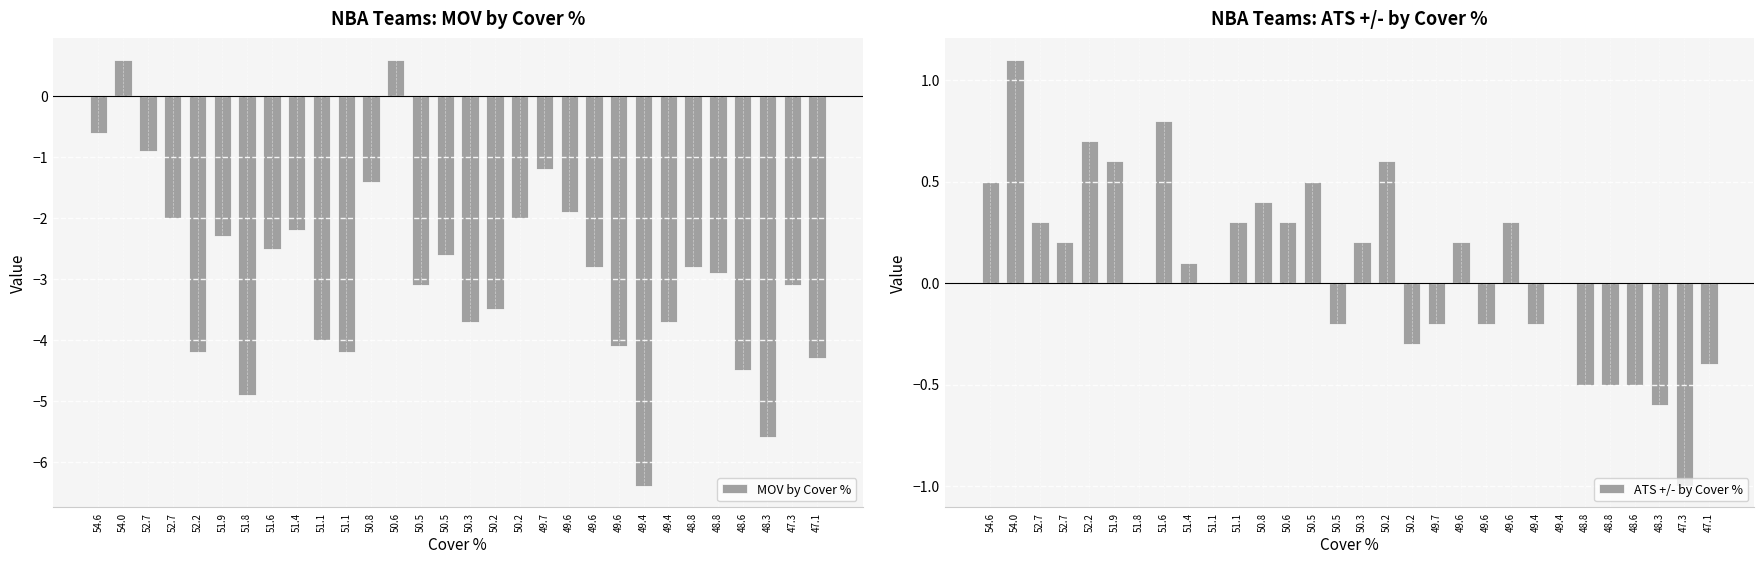

Between 49.4 and 51.4, which is larger?

51.4